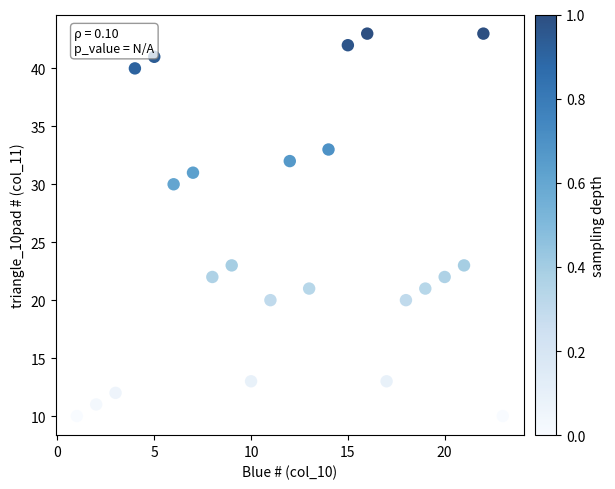

What is the range of Y values (max minus min)?

33